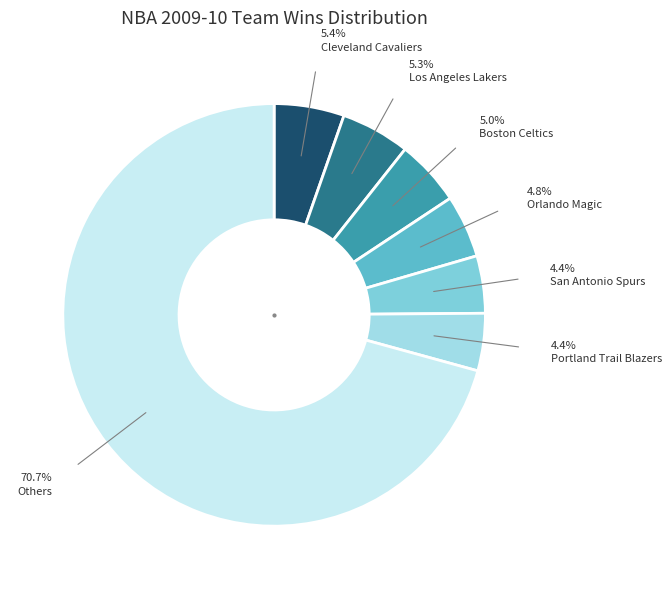

Does any single category account for the majority?

Yes